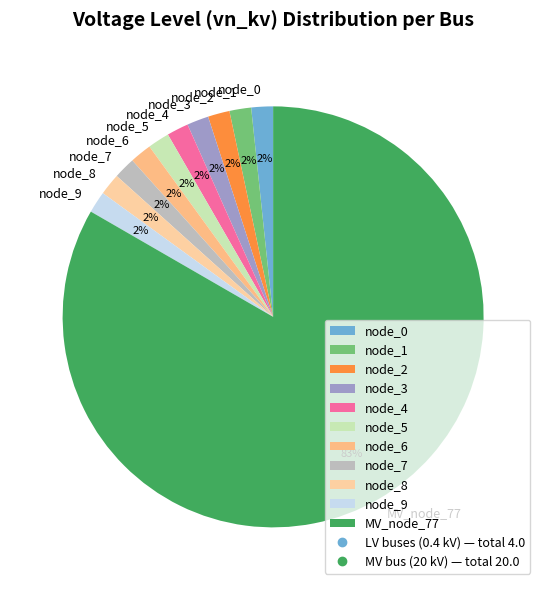

Which slice is the largest?

MV_node_77